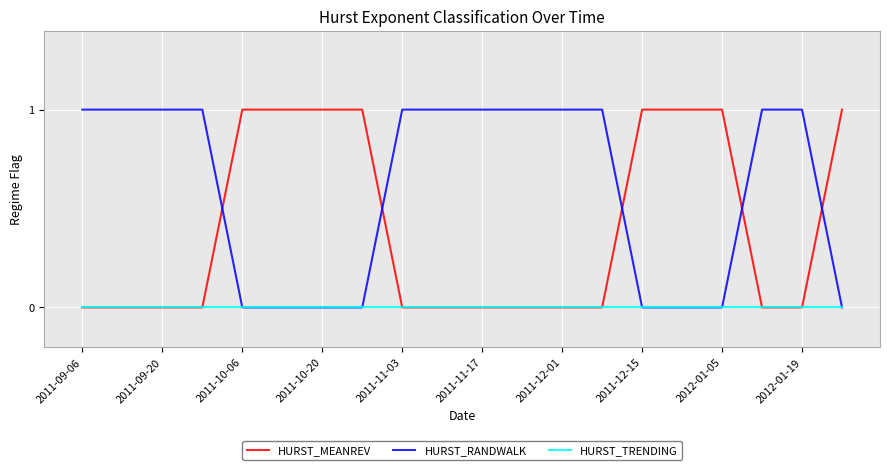

How many times do HURST_MEANREV and HURST_RANDWALK cross each other?

5